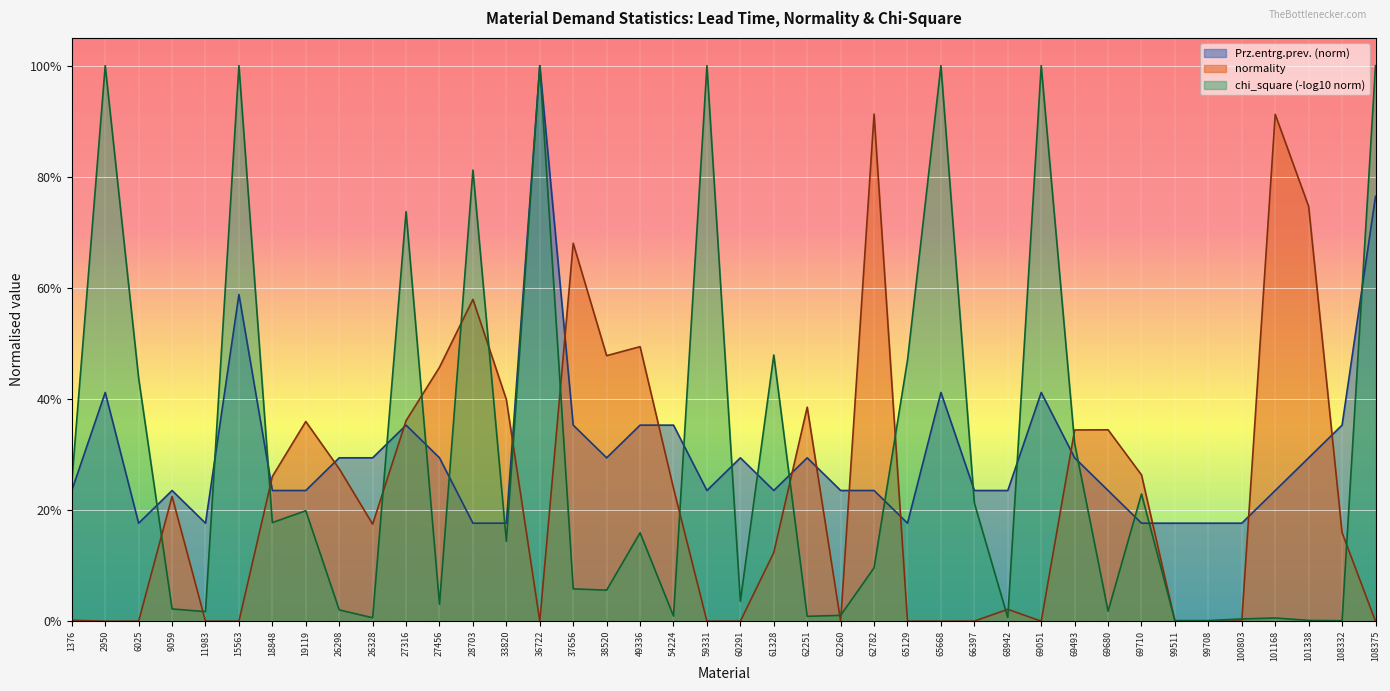

What is the difference between the maximum and minimum values in the Prz.entrg.prev. series?

0.8